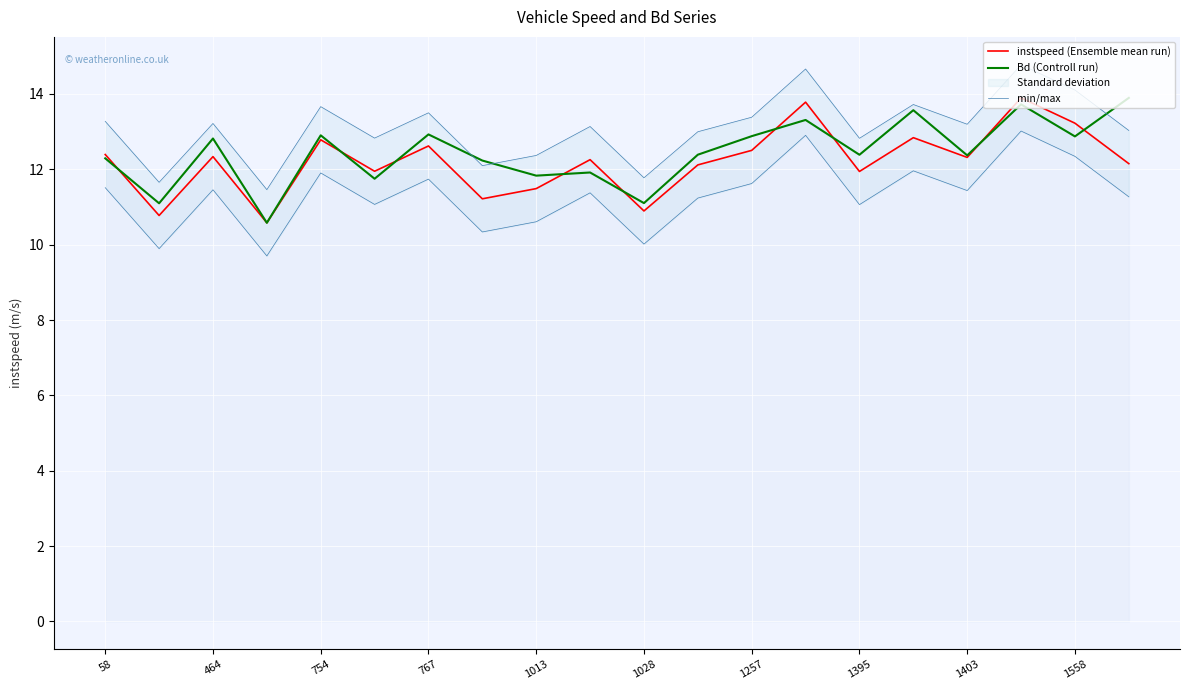

What is the lowest value of the instspeed (Ensemble mean run) series?

10.6